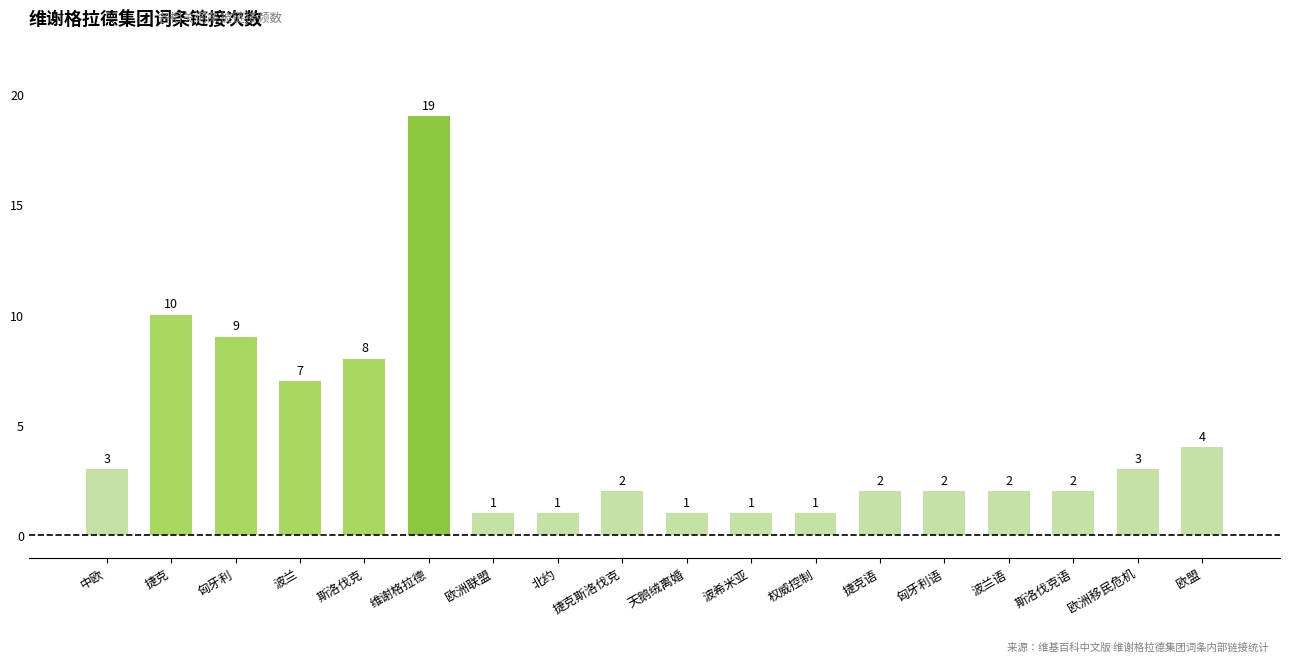

What is the change in value from 捷克 to 捷克斯洛伐克?

-8